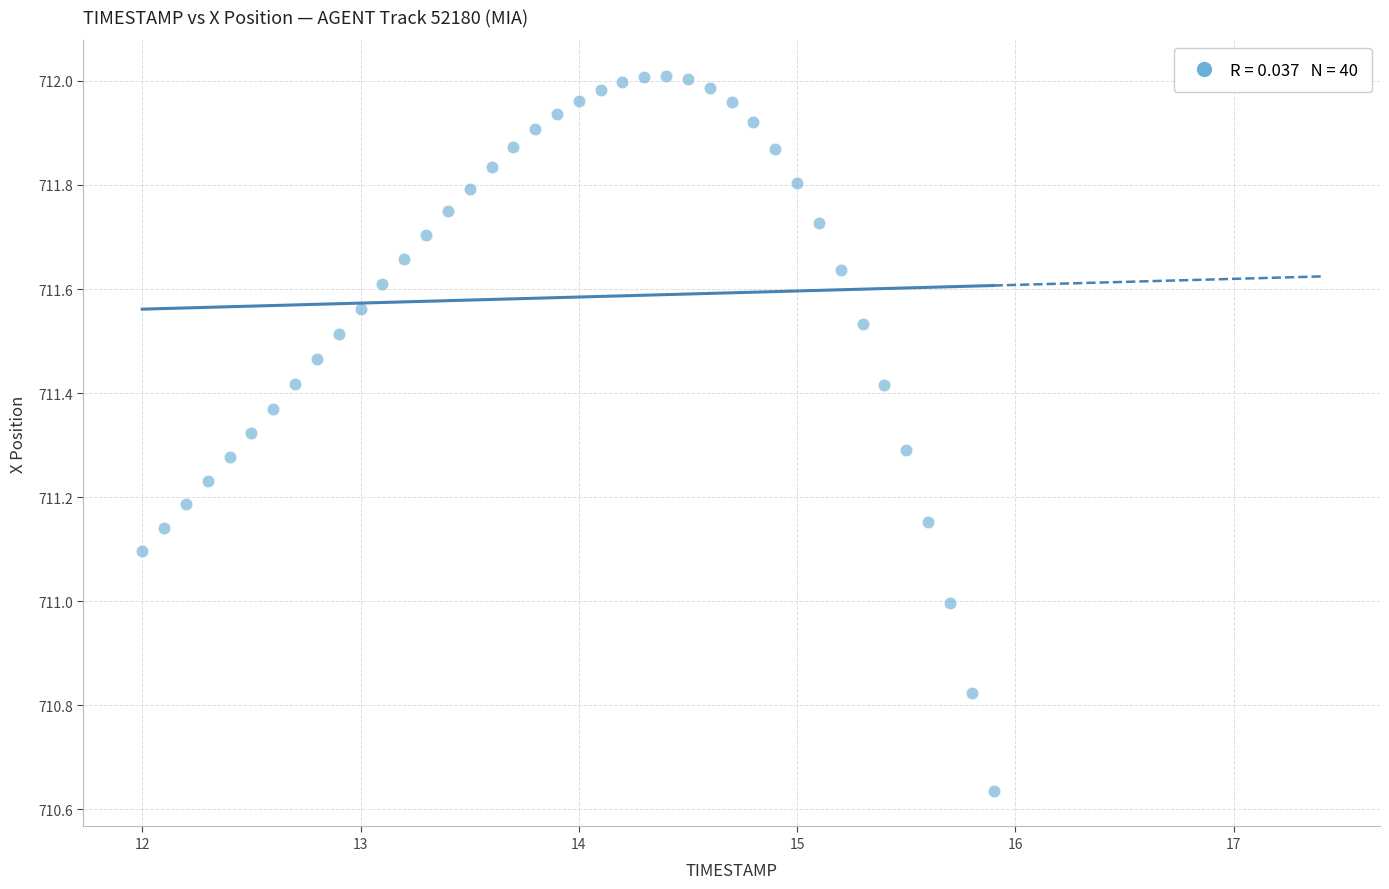

What is the range of X values (max minus min)?

3.9